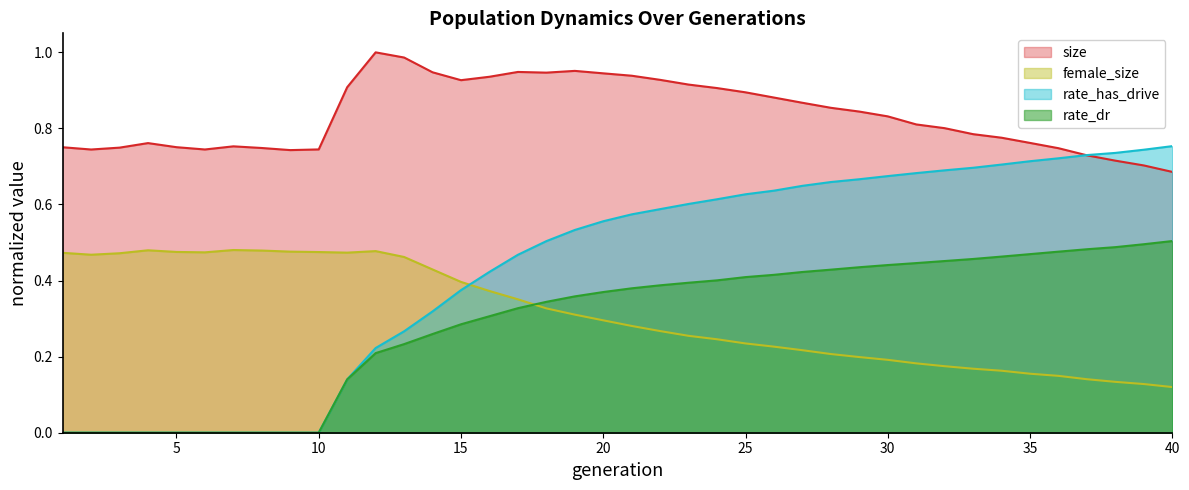

Reading right to left, what are all the values shown in this chart?

size: 0.7	0.7	0.7	0.7	0.7	0.8	0.8	0.8	0.8	0.8	0.8	0.8	0.9	0.9	0.9	0.9	0.9	0.9	0.9	0.9	0.9	1.0	0.9	0.9	0.9	0.9	0.9	1.0	1.0	0.9	0.7	0.7	0.7	0.8	0.7	0.8	0.8	0.7	0.7	0.8
female_size: 0.1	0.1	0.1	0.1	0.1	0.2	0.2	0.2	0.2	0.2	0.2	0.2	0.2	0.2	0.2	0.2	0.2	0.3	0.3	0.3	0.3	0.3	0.3	0.4	0.4	0.4	0.4	0.5	0.5	0.5	0.5	0.5	0.5	0.5	0.5	0.5	0.5	0.5	0.5	0.5
rate_dr: 0.5	0.5	0.5	0.5	0.5	0.5	0.5	0.5	0.5	0.4	0.4	0.4	0.4	0.4	0.4	0.4	0.4	0.4	0.4	0.4	0.4	0.4	0.3	0.3	0.3	0.3	0.3	0.2	0.2	0.1	0.0	0.0	0.0	0.0	0.0	0.0	0.0	0.0	0.0	0.0
rate_has_drive: 0.8	0.7	0.7	0.7	0.7	0.7	0.7	0.7	0.7	0.7	0.7	0.7	0.7	0.6	0.6	0.6	0.6	0.6	0.6	0.6	0.6	0.5	0.5	0.5	0.4	0.4	0.3	0.3	0.2	0.1	0.0	0.0	0.0	0.0	0.0	0.0	0.0	0.0	0.0	0.0